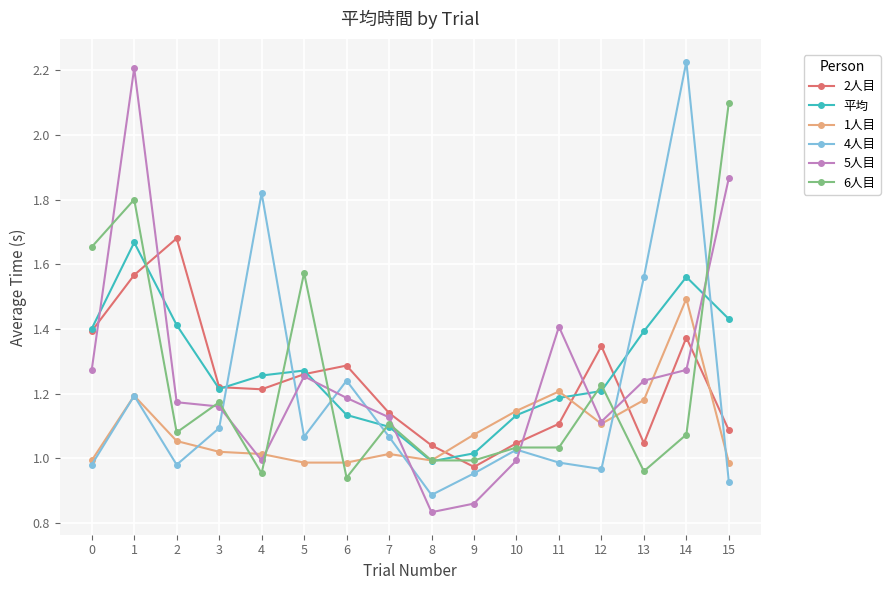

What is the maximum value for 1人目?

1.5